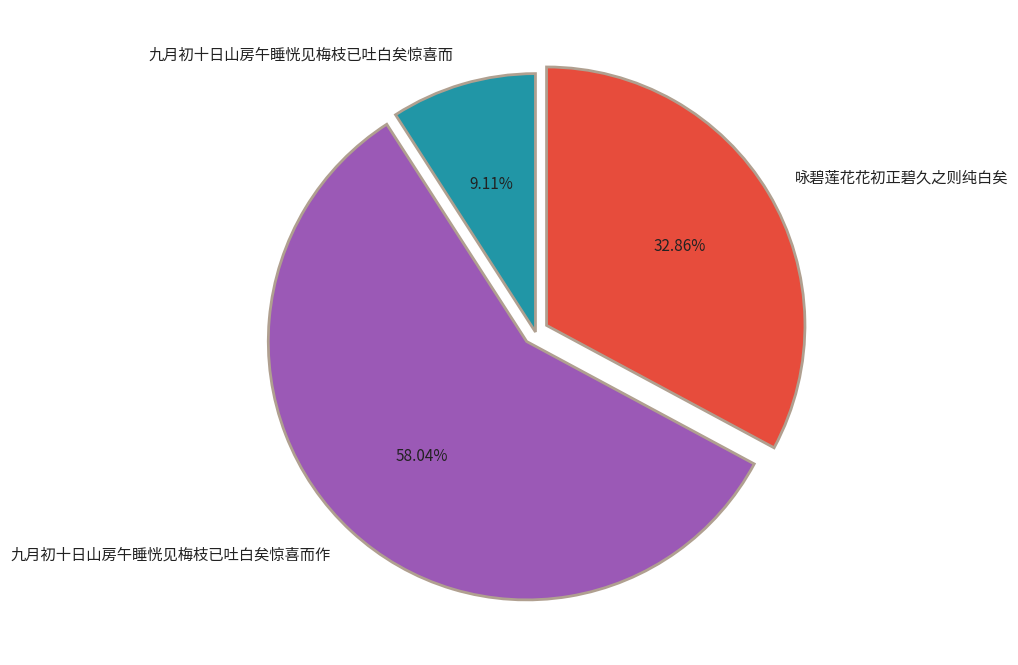

Which slice is the smallest?

九月初十日山房午睡恍见梅枝已吐白矣惊喜而